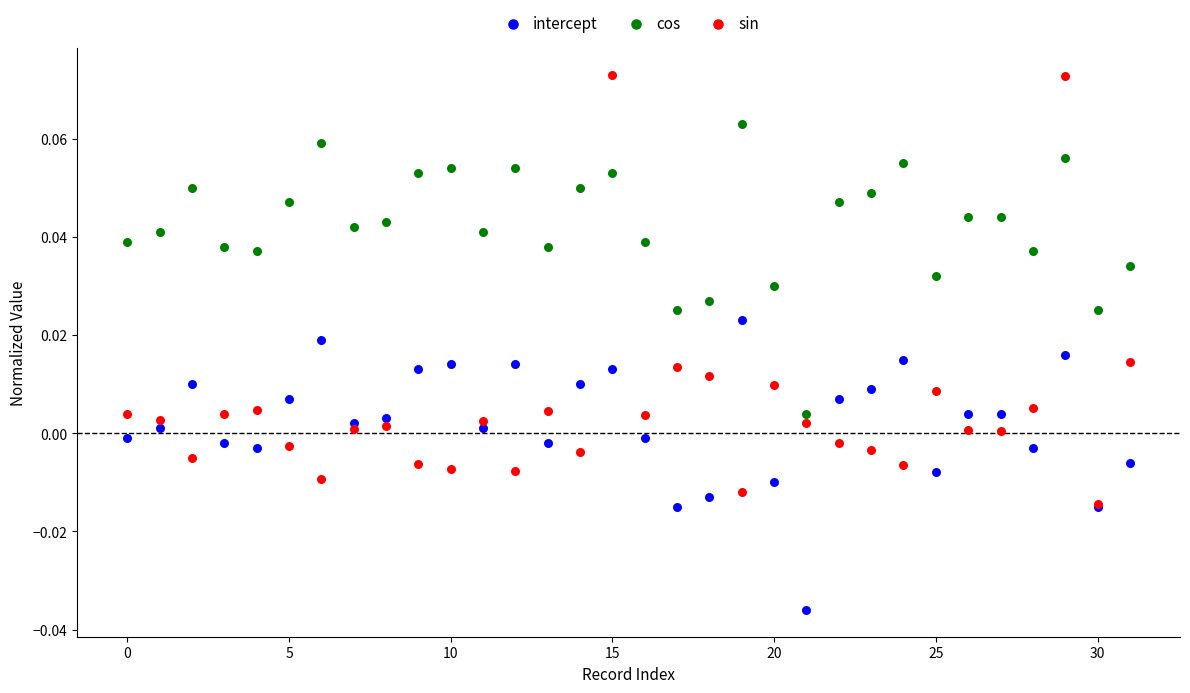

Which series reaches the minimum Y coordinate?

intercept